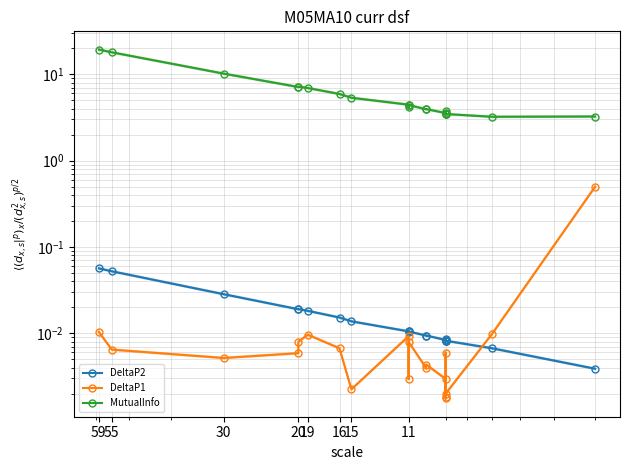

Where is the first local minimum for DeltaP1?

30